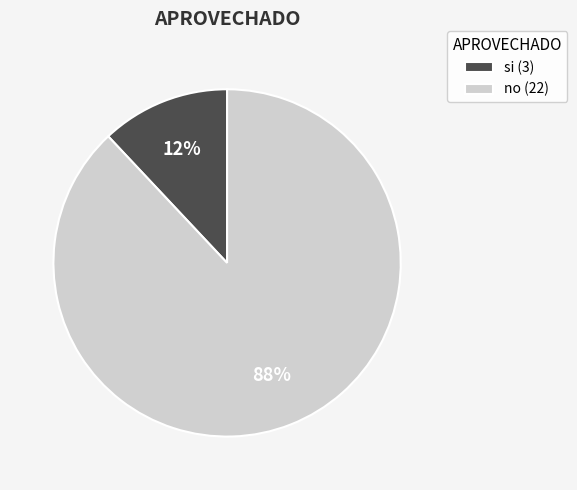

Which has a higher value, si or no?

no